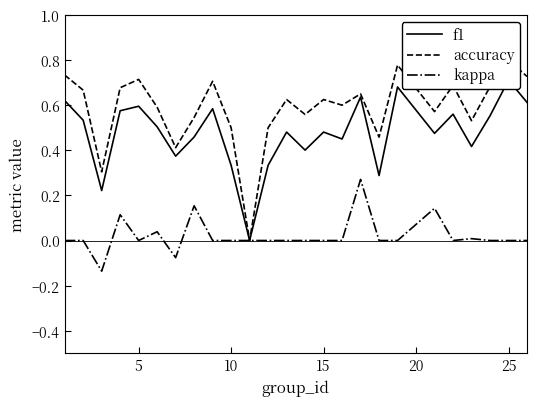

True or false: kappa and accuracy cross at least once.

False